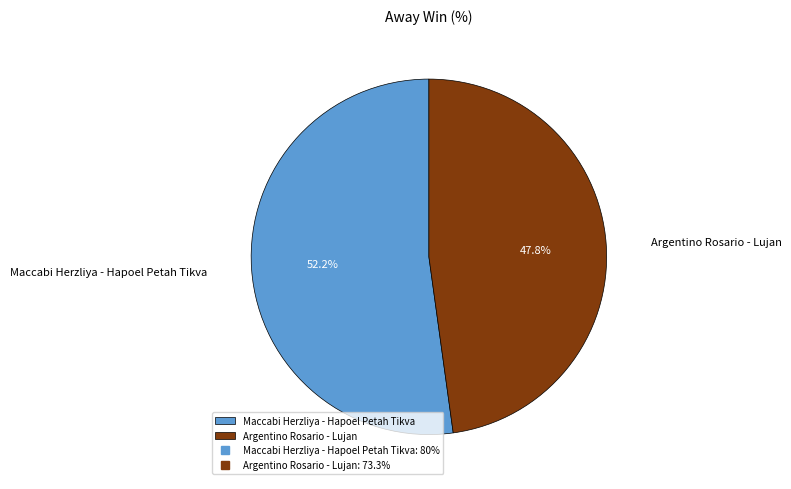

Count the number of slices in the pie.

2